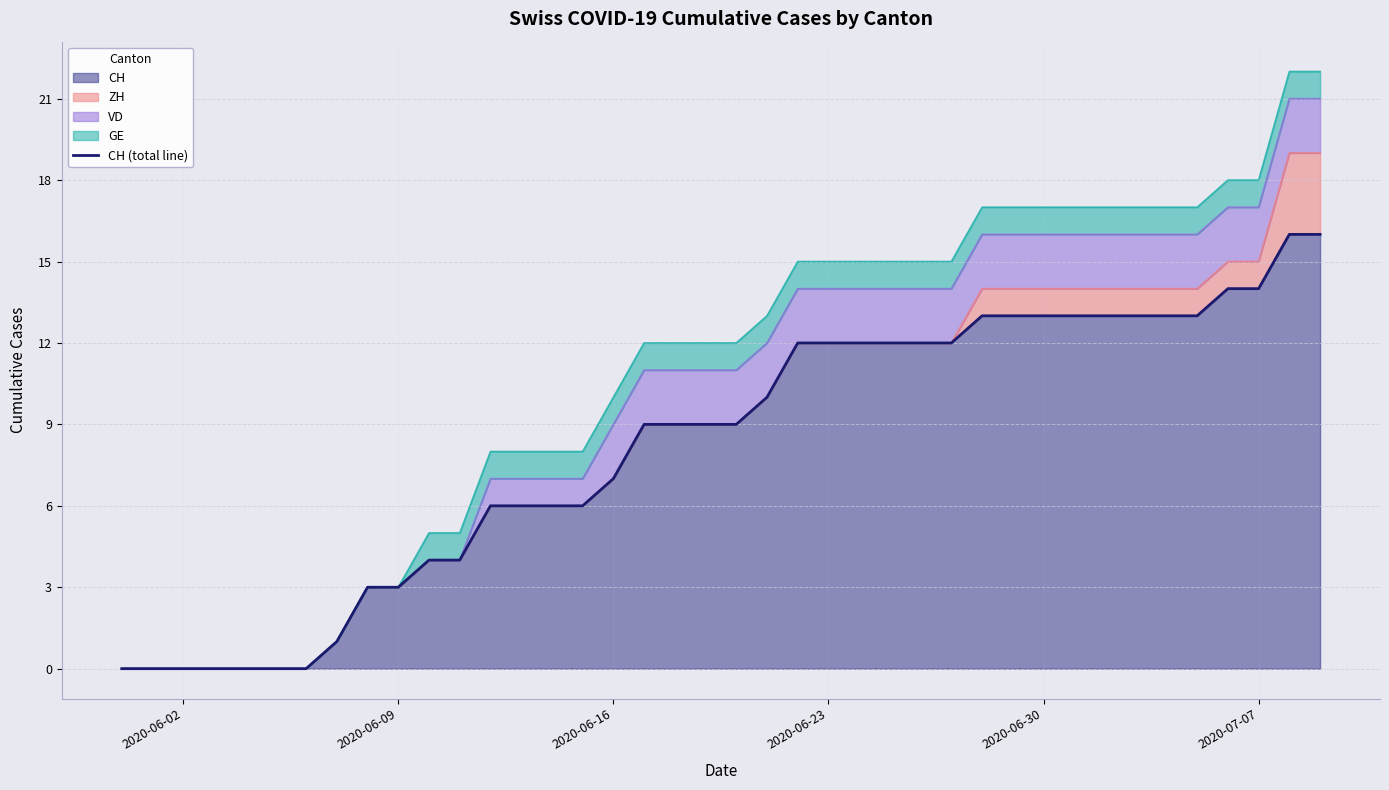

How many lines are shown in the chart?

1